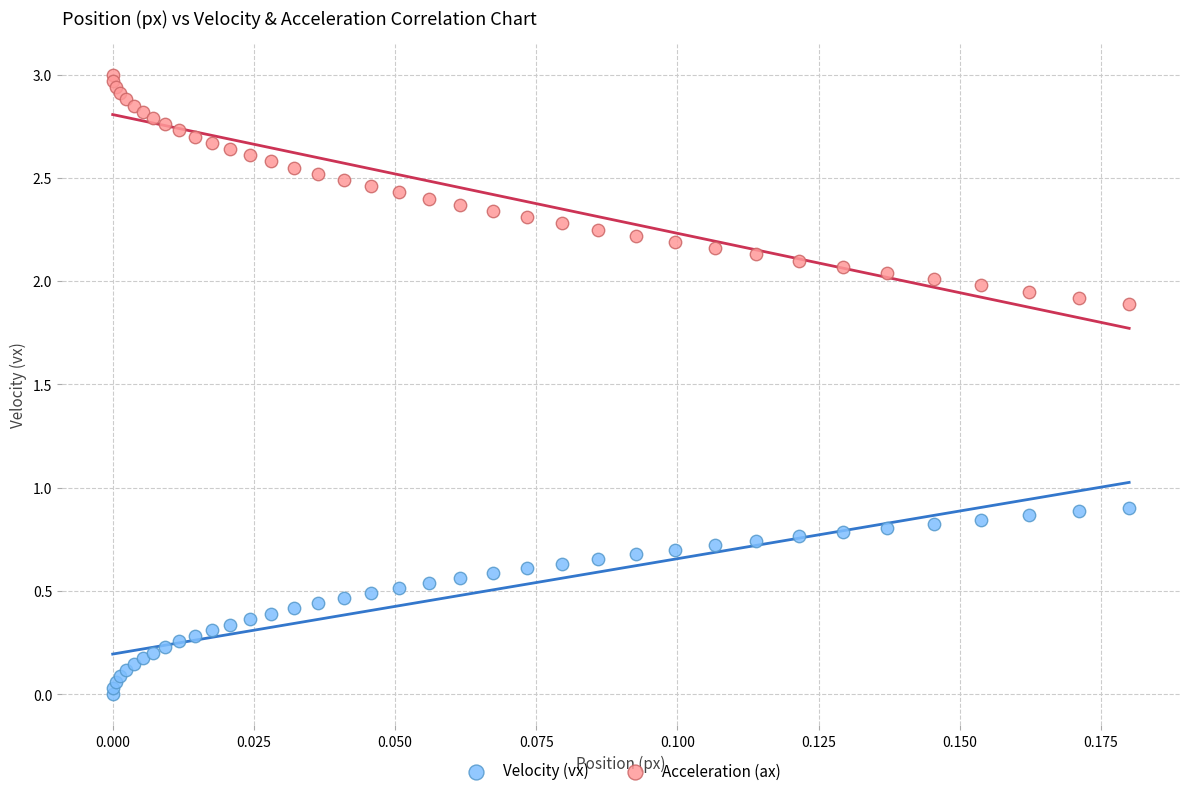

Which series reaches the minimum Y coordinate?

Velocity (vx)